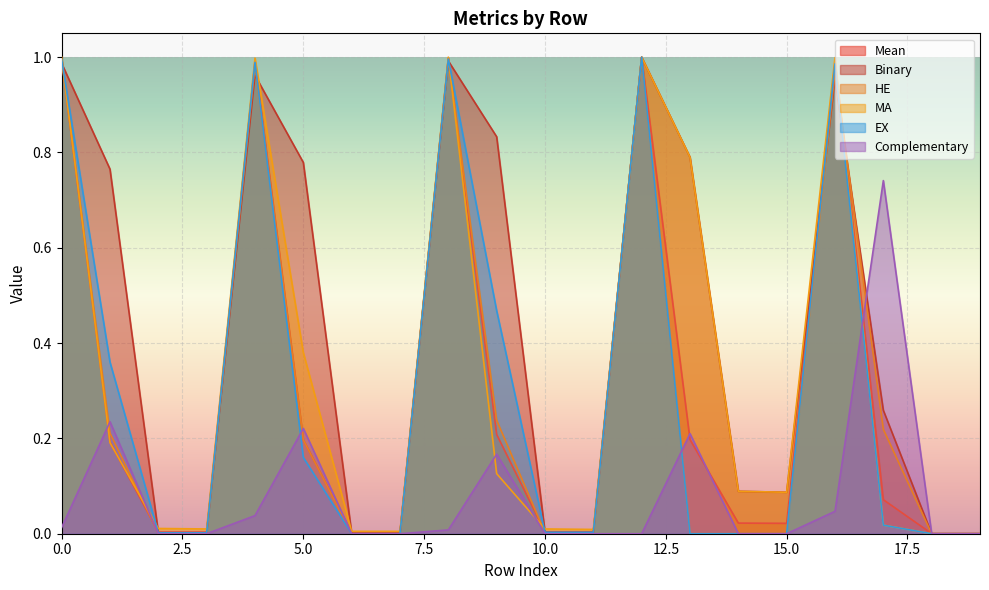

Where do HE and Binary first cross each other?

0 and 1